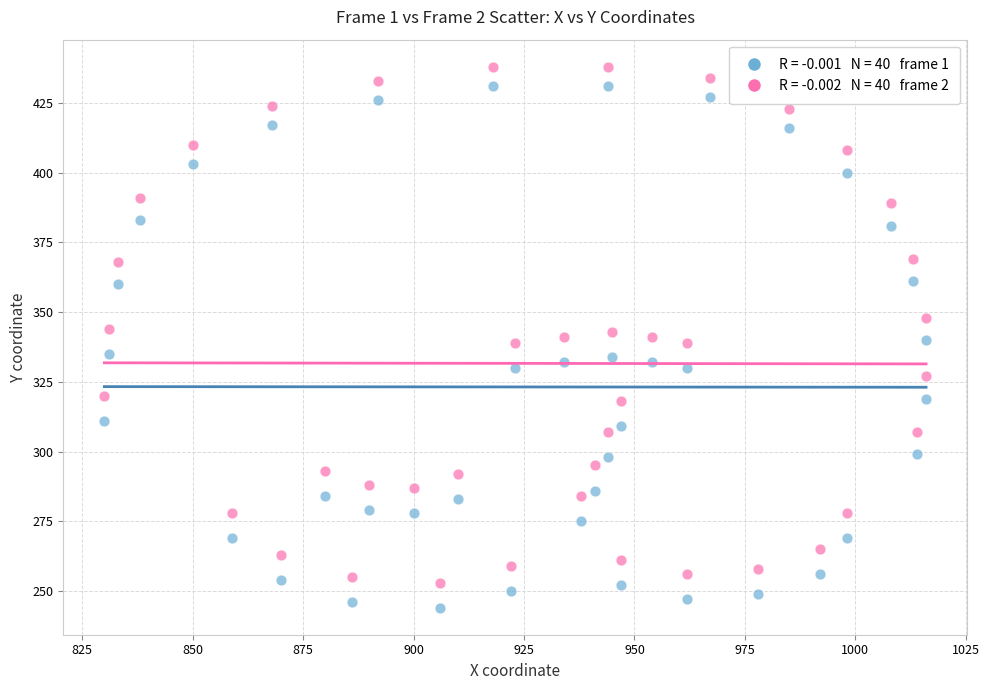

Across all data points, what is the range of X values (max minus min)?

186